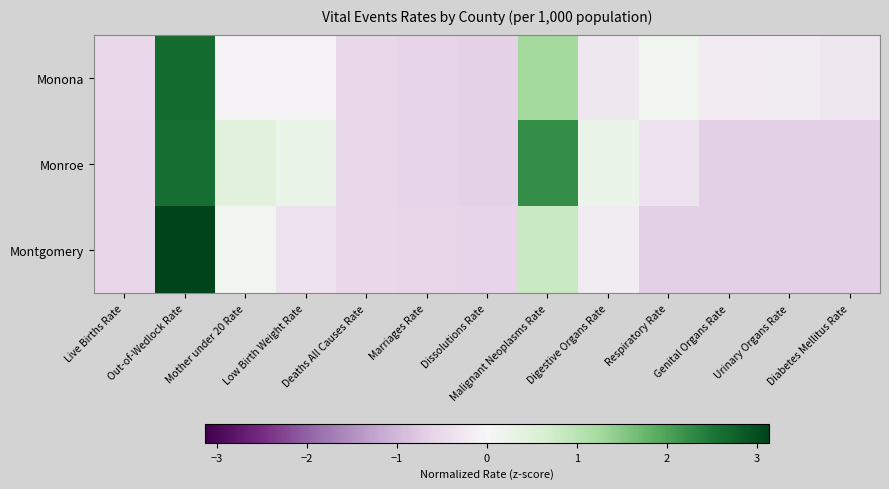

What is the greatest value displayed?

3.1